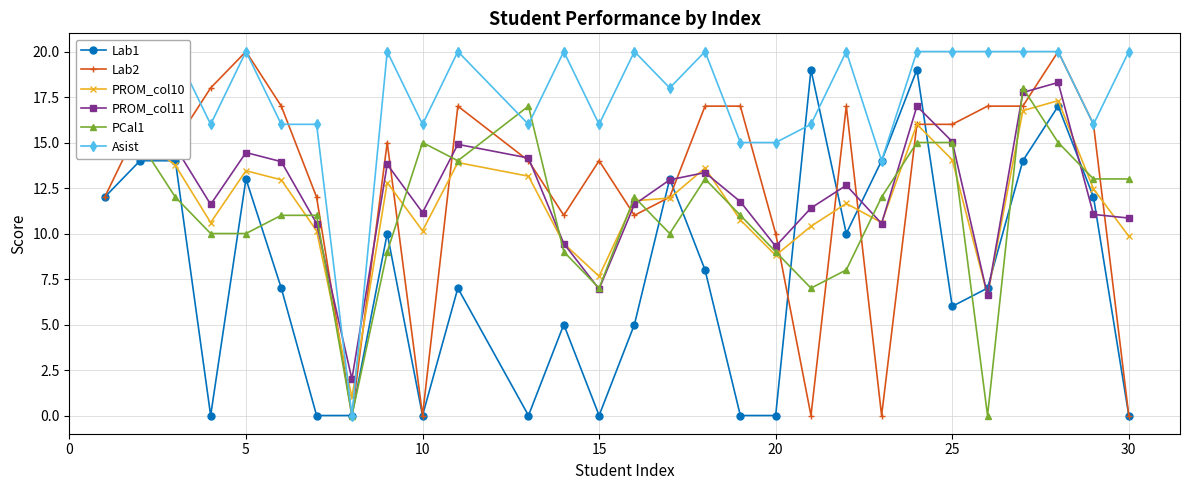

How many interior local peaks does the Lab1 series have?

8